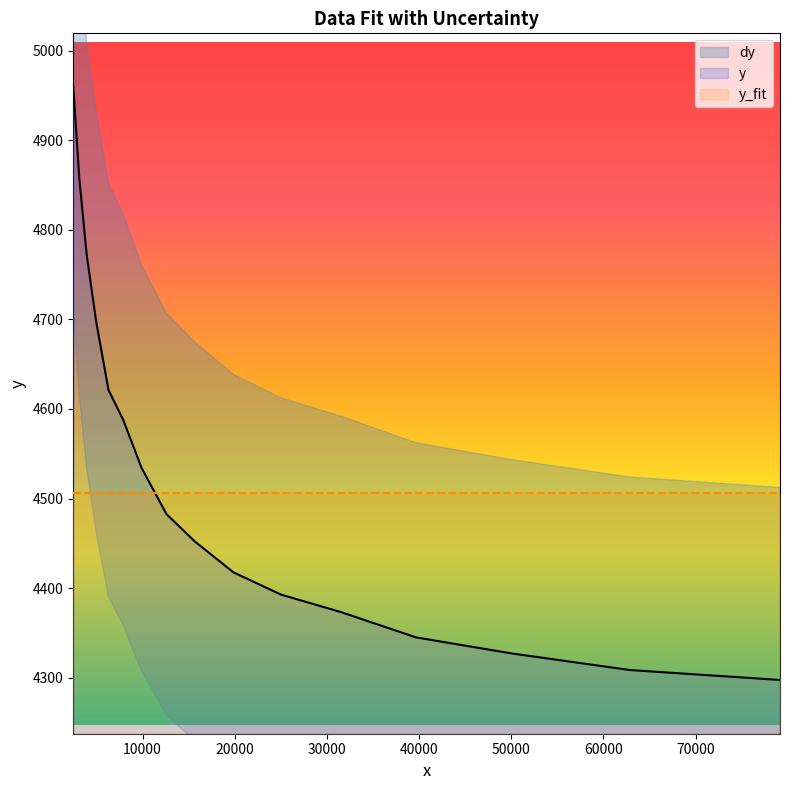

What is the lowest value of the y_fit series?

4505.7